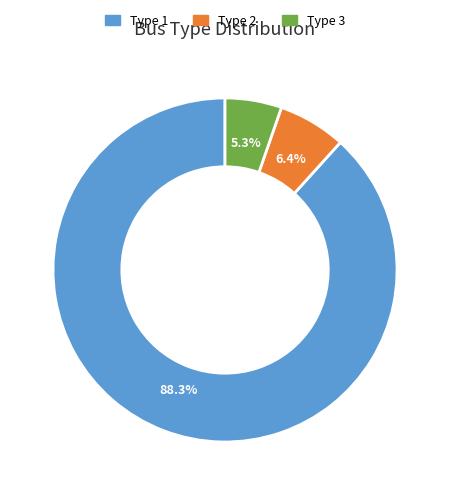

Do Type 2 and Type 1 together represent more than half of the pie?

Yes